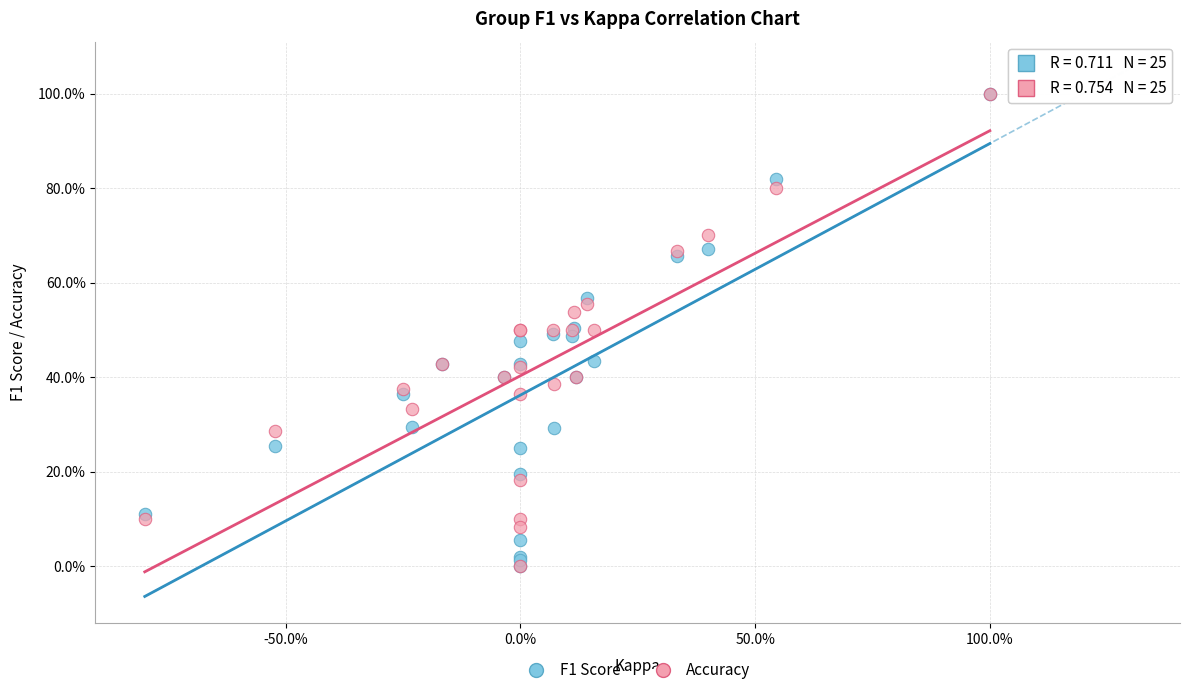

What are all the series names shown in the legend?

F1 Score, Accuracy